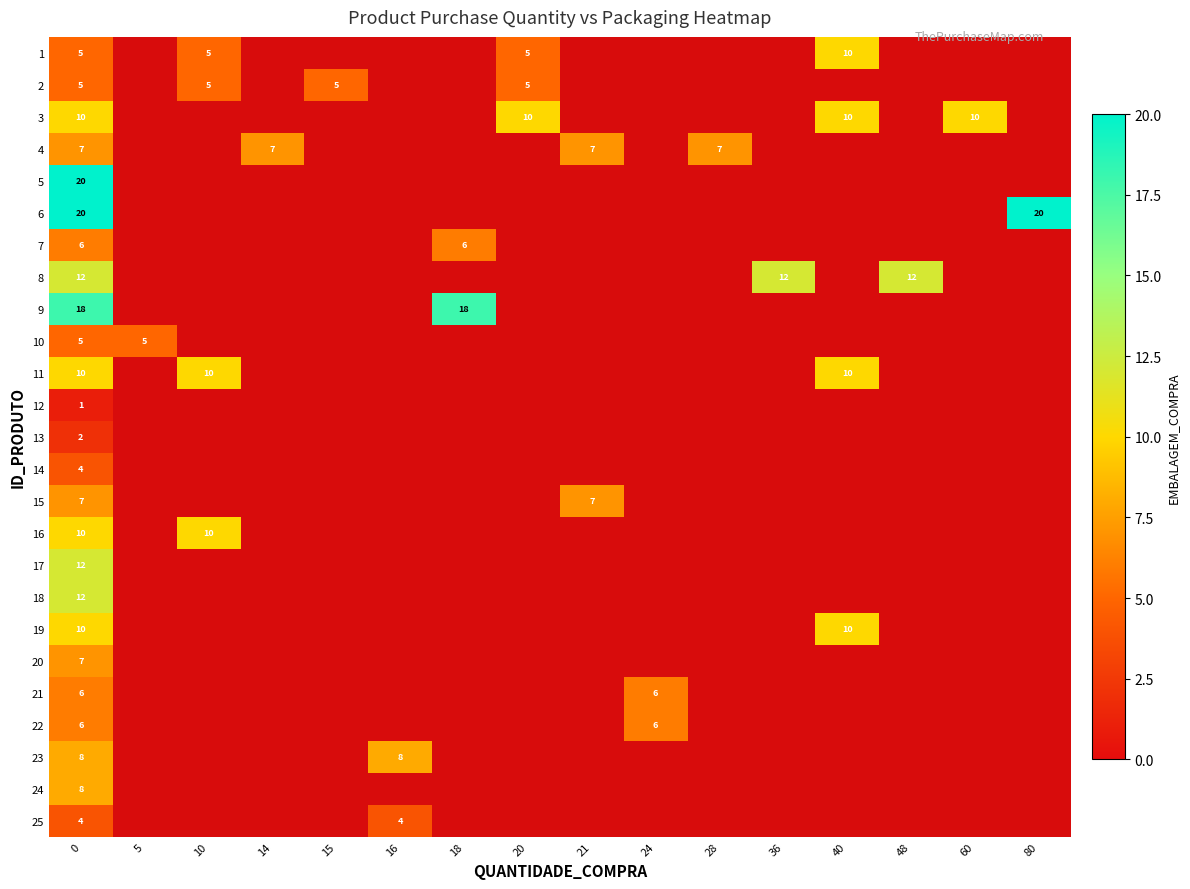

The value of 1 at 40 is 14. True or false?

False